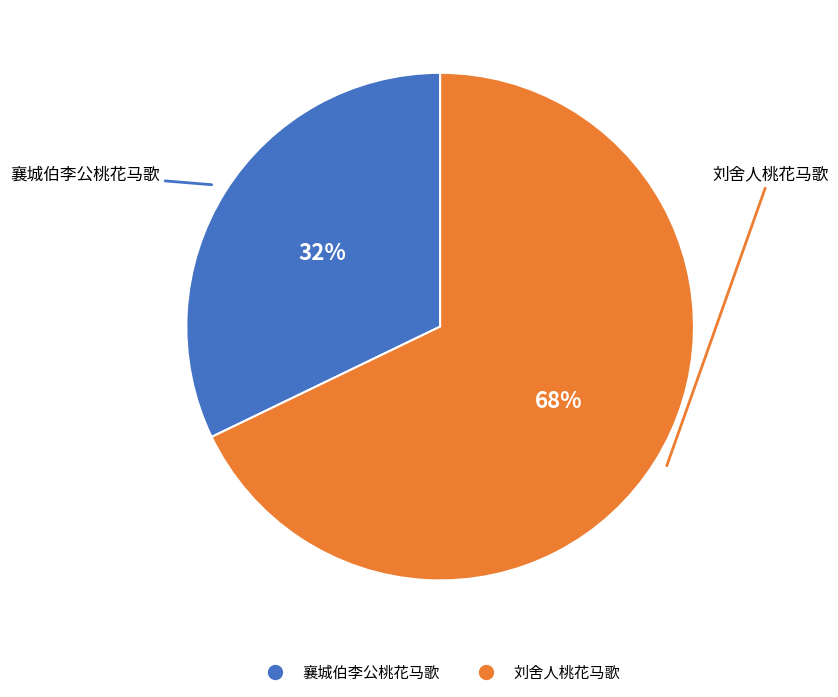

What percentage is the 刘舍人桃花马歌 slice, to the nearest percent?

68%